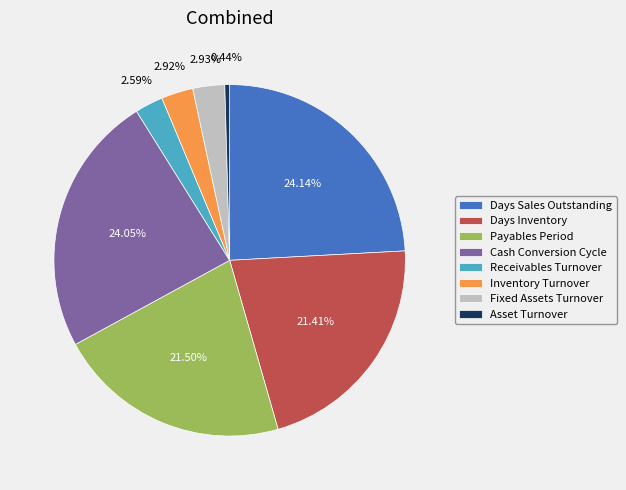

The Fixed Assets Turnover slice represents 15% of the pie. True or false?

False